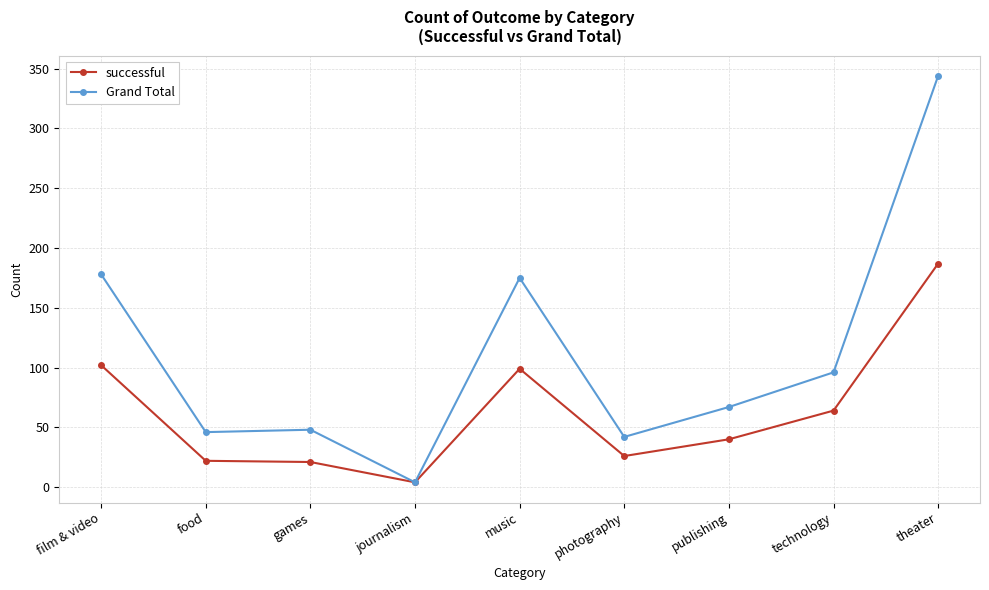

What is the difference between the highest and lowest values at music?

76